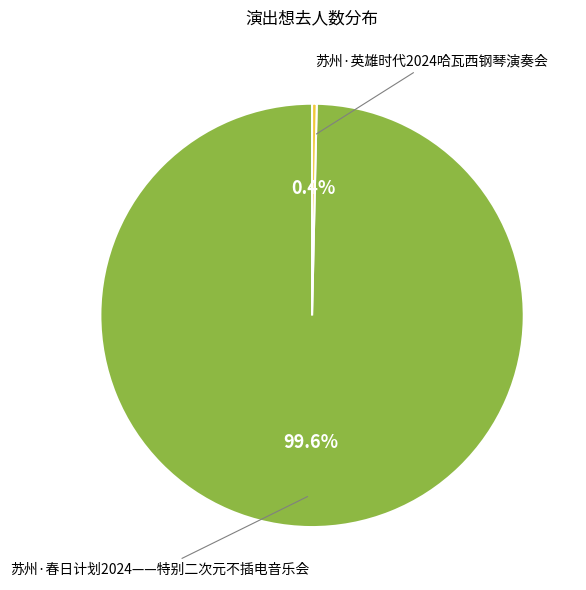

Is there any slice that represents more than half of the pie?

Yes